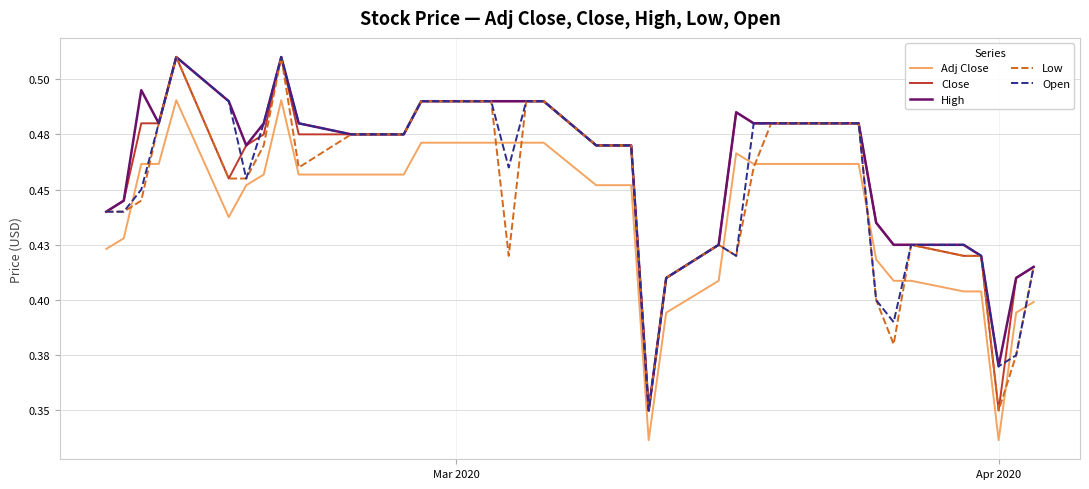

What are all the series names shown in the legend?

Adj Close, Close, High, Low, Open